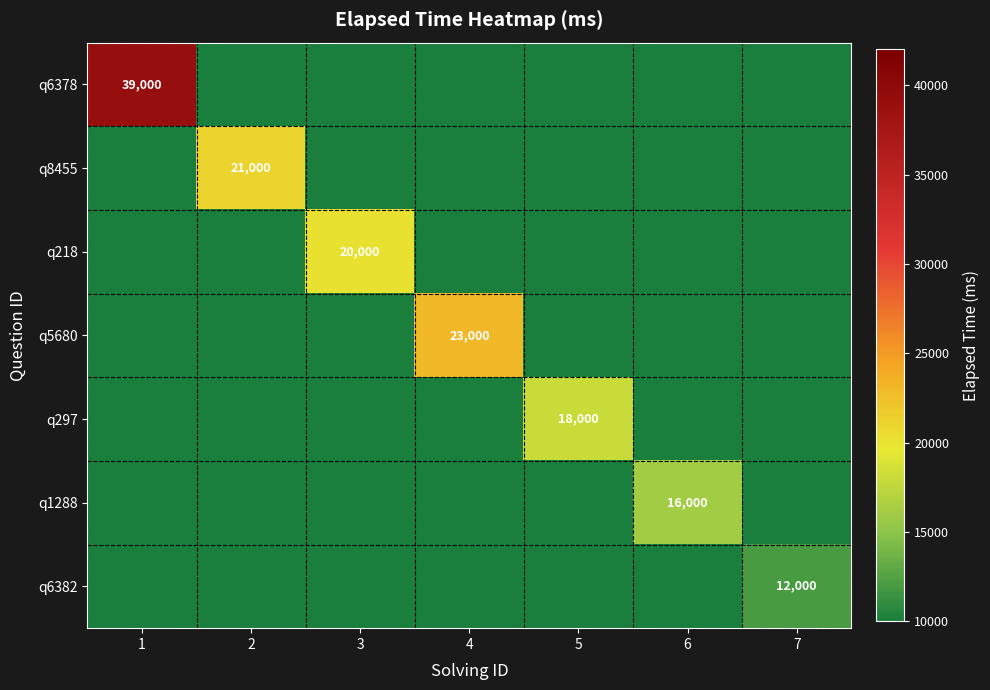

List the labels in order of q297 value, largest first.

5, 1, 2, 3, 4, 6, 7